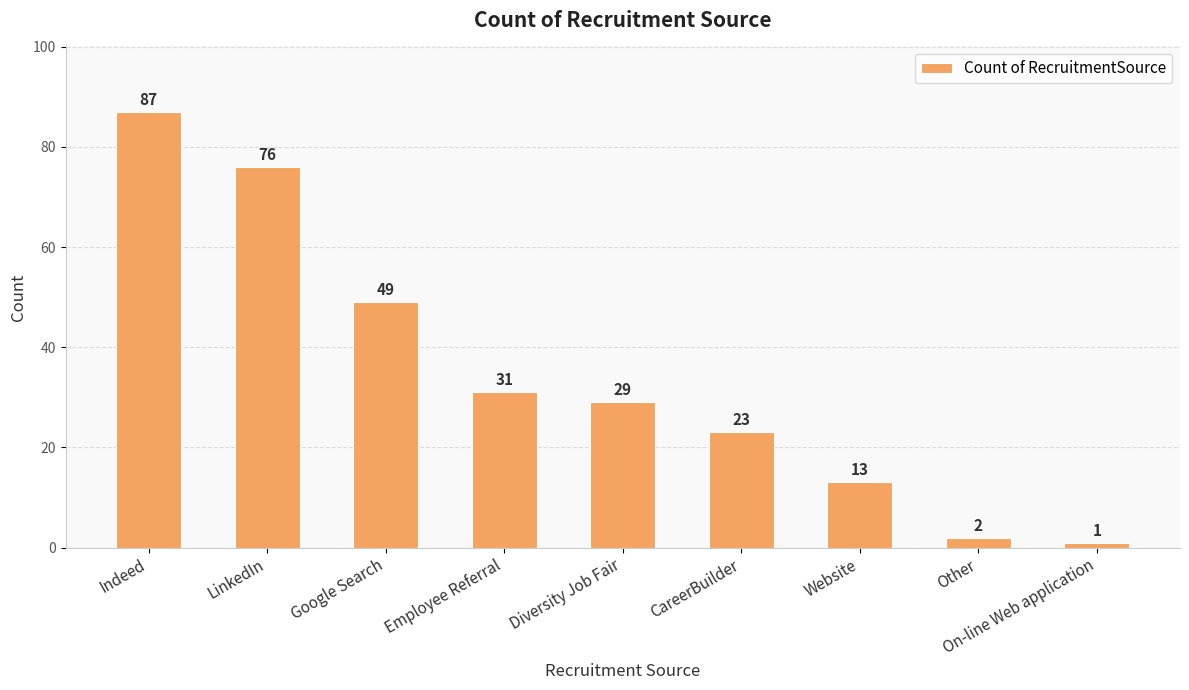

Reading left to right, transcribe all the data shown in this chart.

87	76	49	31	29	23	13	2	1